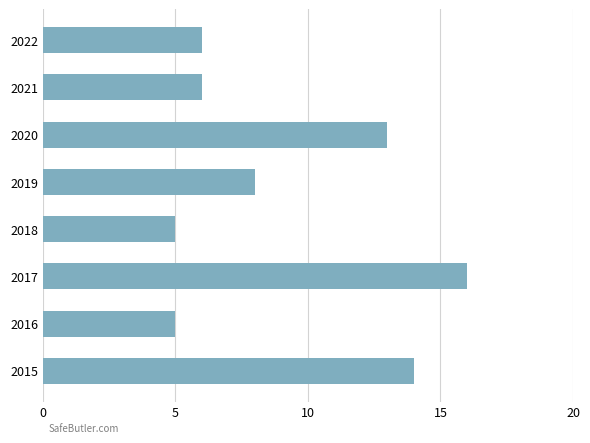

What is the minimum value shown in the chart?

5